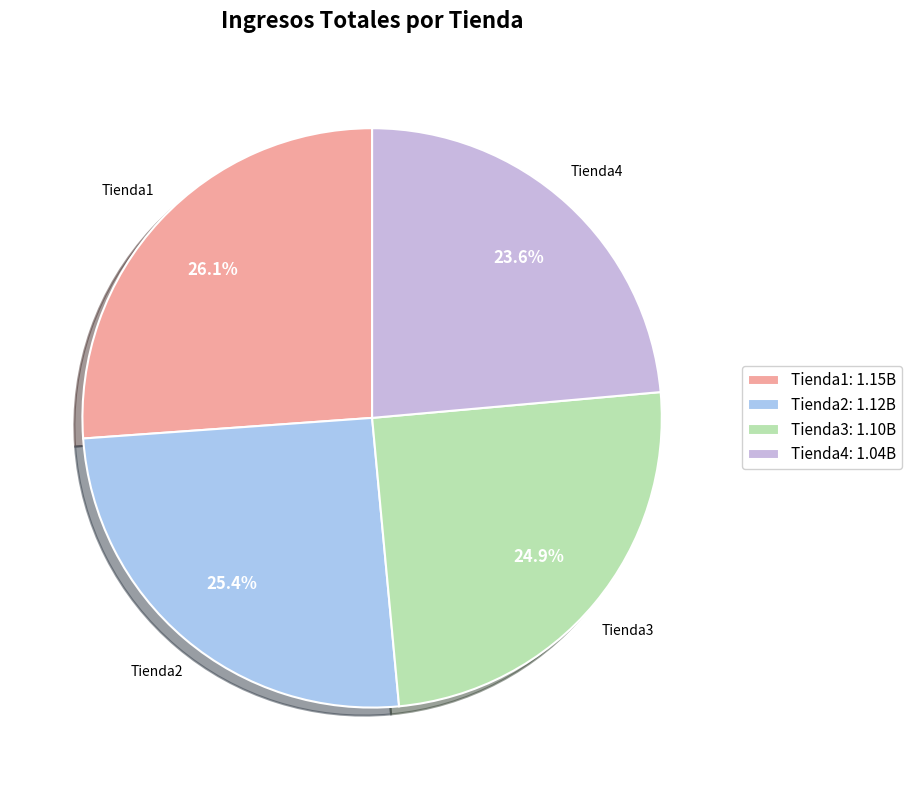

To the nearest percent, what portion does Tienda4 represent?

24%